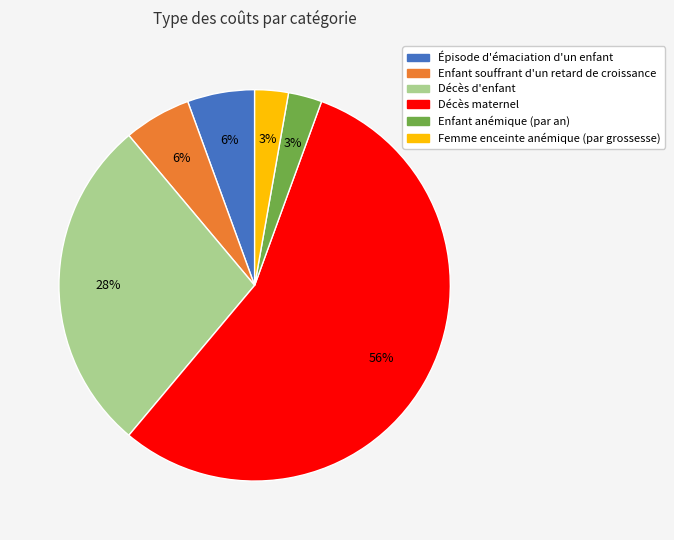

To the nearest percent, what is the combined percentage of Enfant anémique (par an) and Décès maternel?

58%